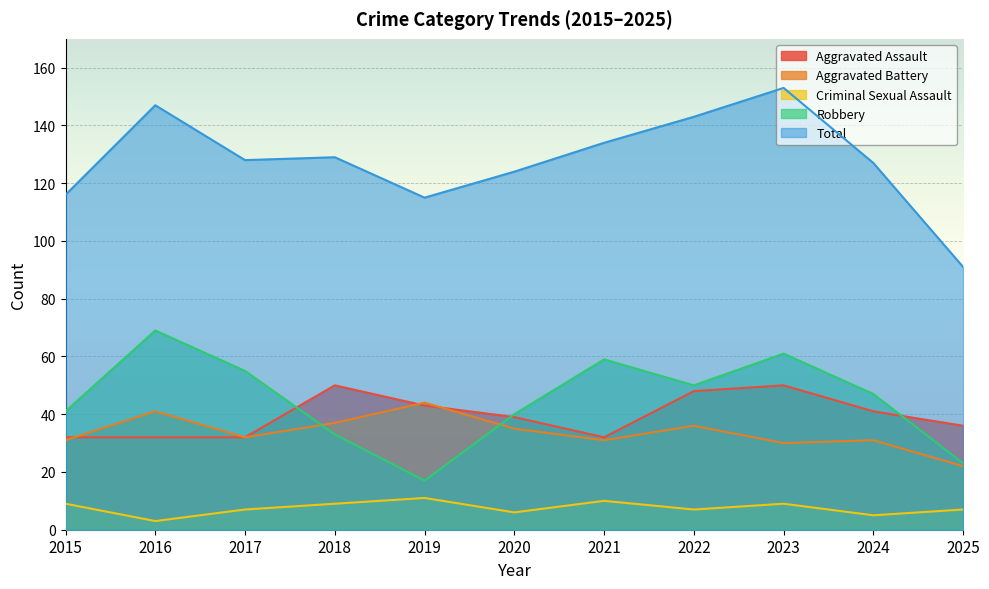

True or false: Criminal Sexual Assault has more than 2 interior local peaks.

True